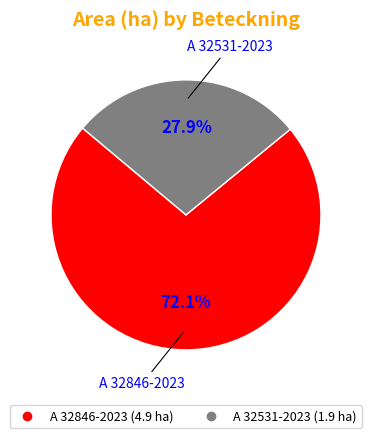

Rank the categories by value from highest to lowest.

A 32846-2023, A 32531-2023